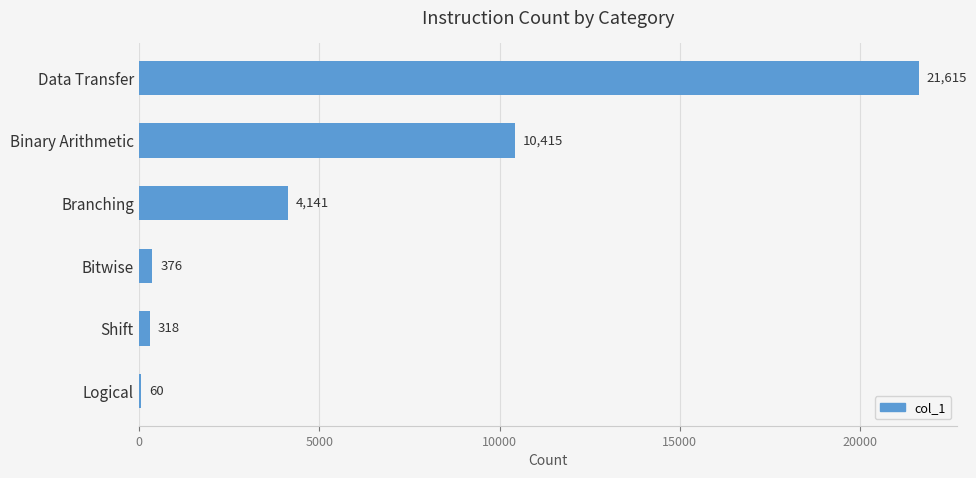

What is the greatest value displayed?

21615